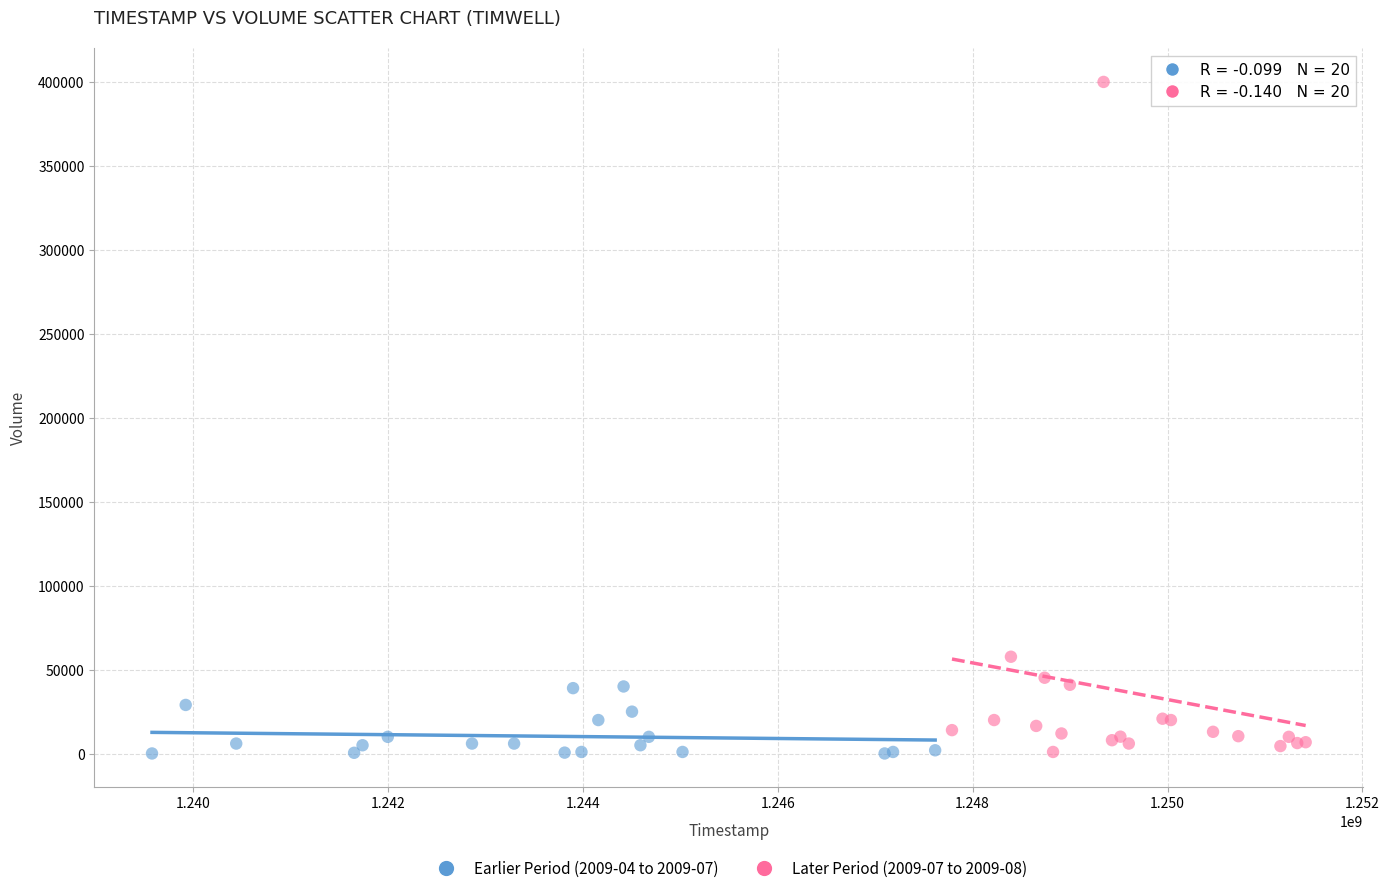

Which series has the largest Y range (max minus min)?

Later Period (2009-07 to 2009-08)